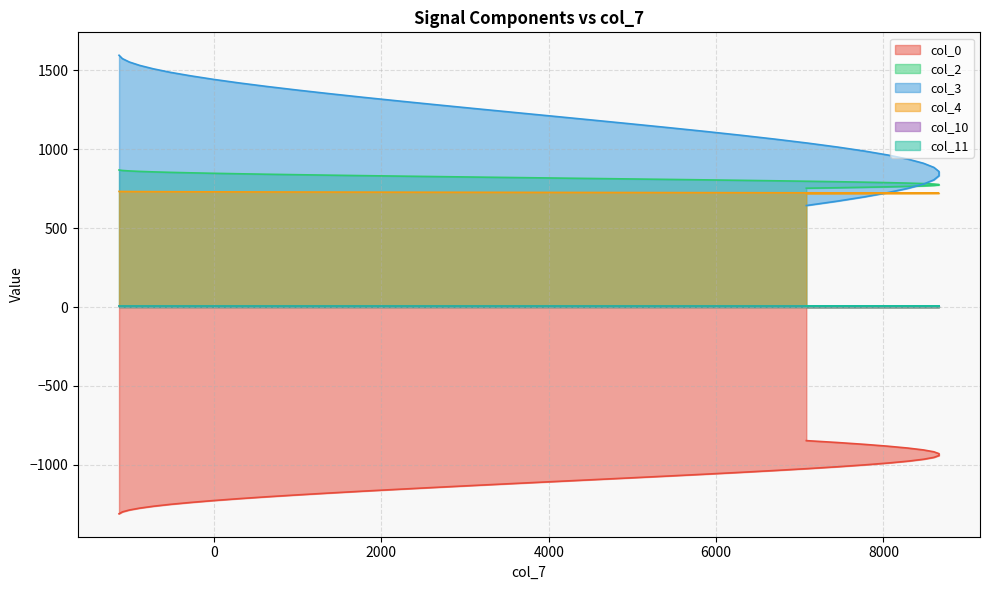

True or false: col_2 and col_4 cross at least once.

False